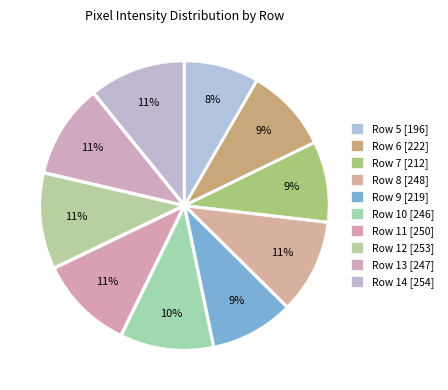

The Row 11 slice represents 1% of the pie. True or false?

False